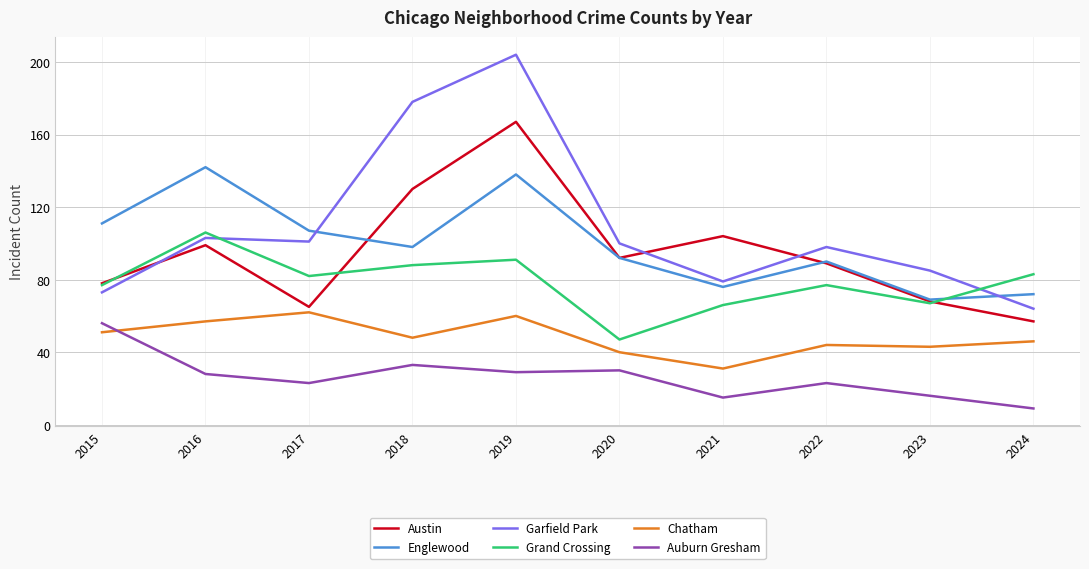

The Chatham series shows 19 at 2021. True or false?

False